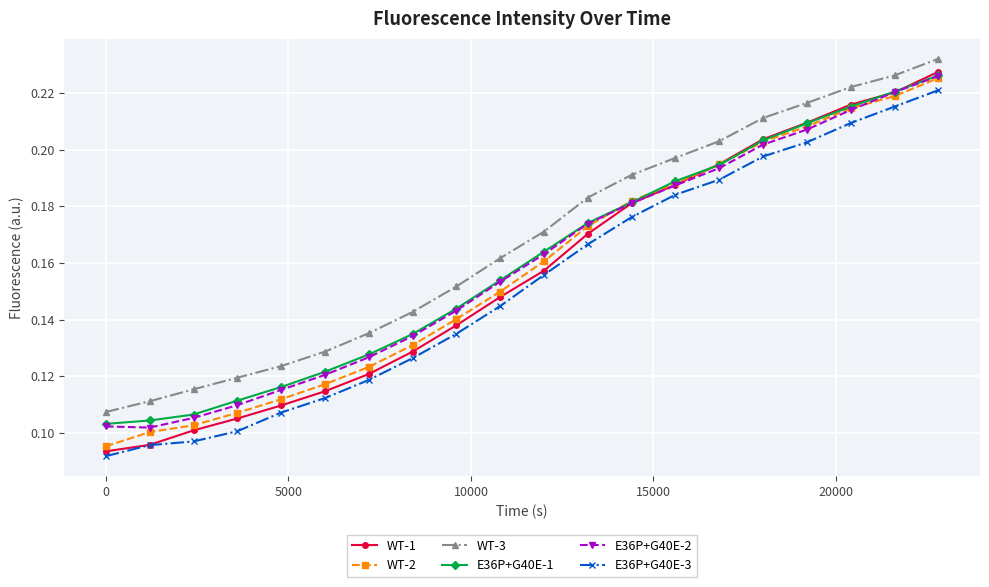

True or false: WT-1 and WT-3 intersect in this chart.

False